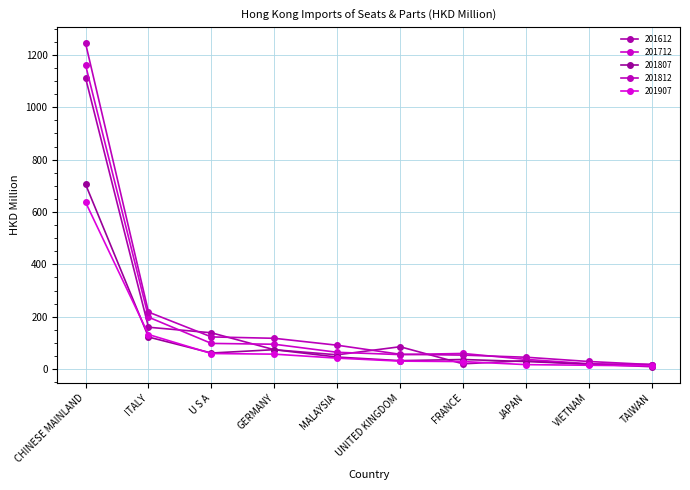

Which label corresponds to the largest value in the chart?

CHINESE MAINLAND